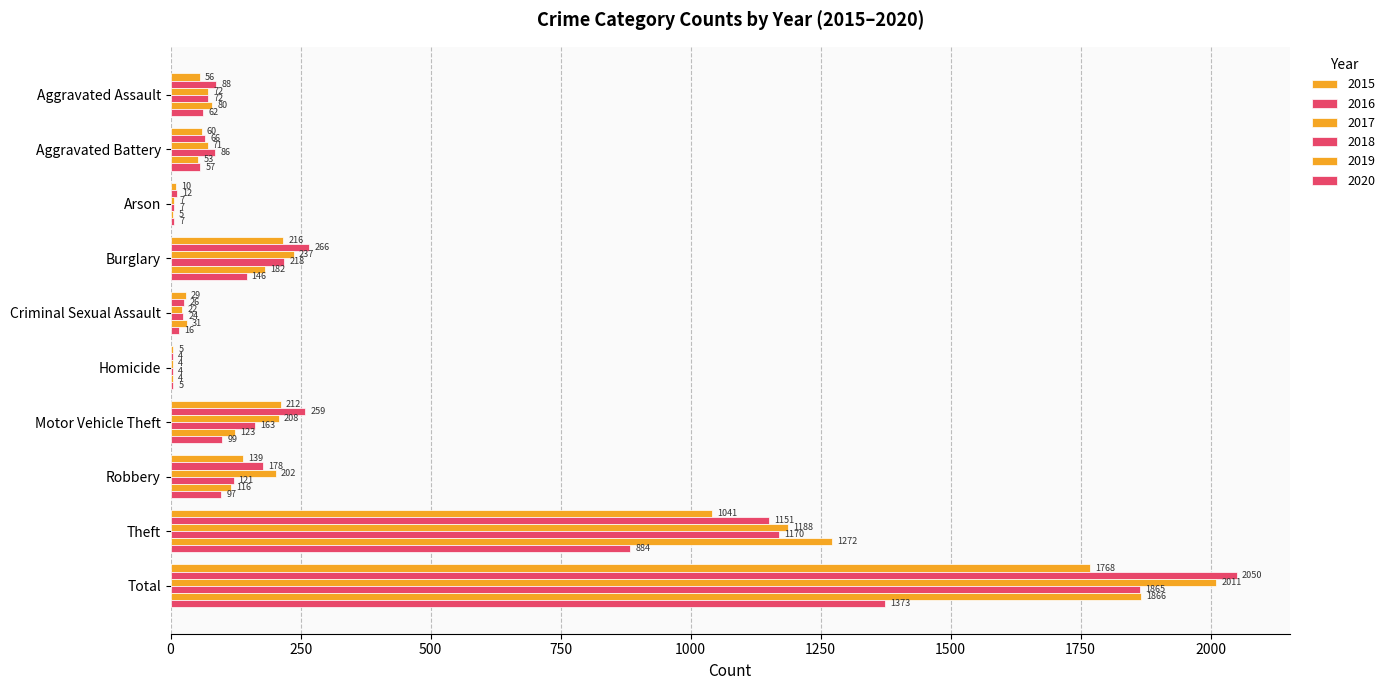

What is the maximum value for 2018?

1865